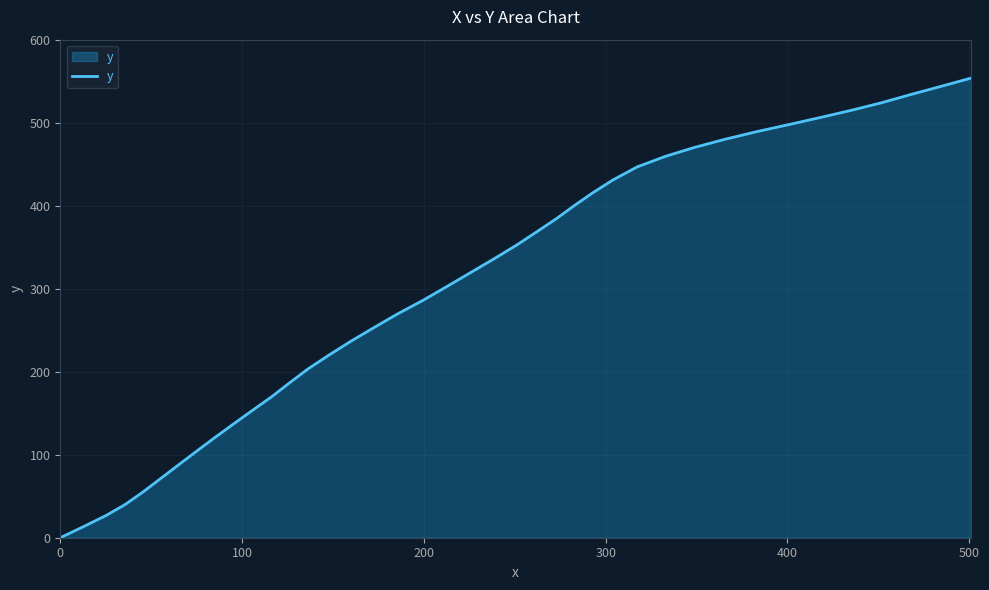

What is the greatest value displayed?

553.7